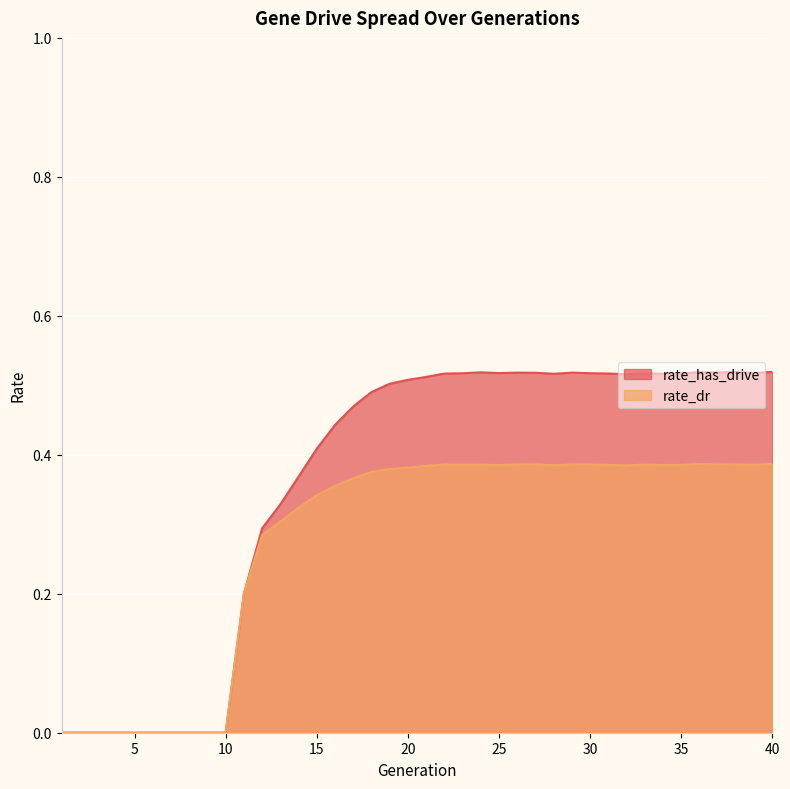

Between 24 and 22, which is larger?

24